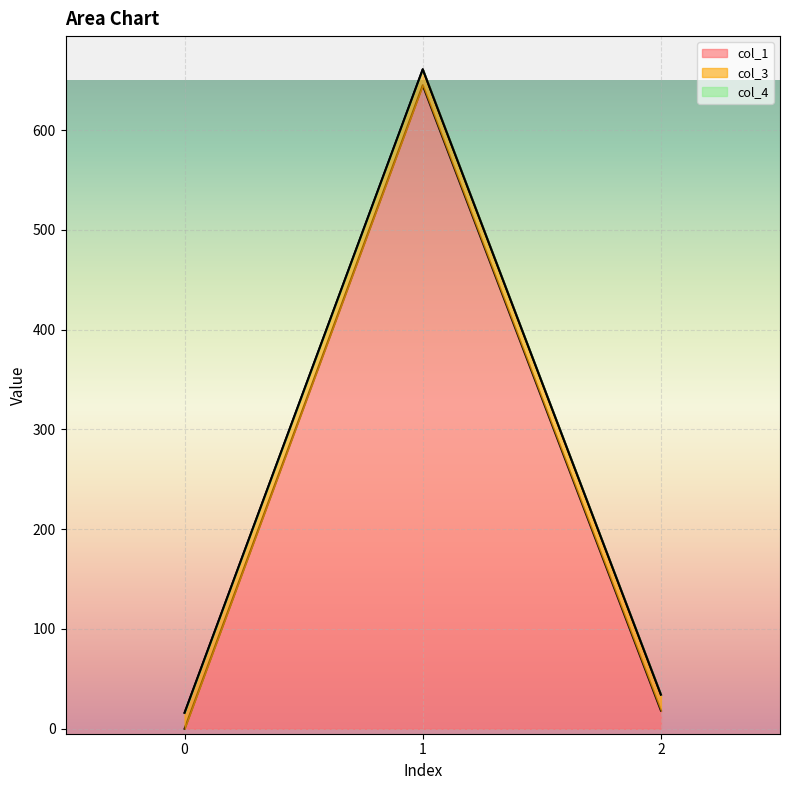

At which category does the chart reach its peak across all series?

1